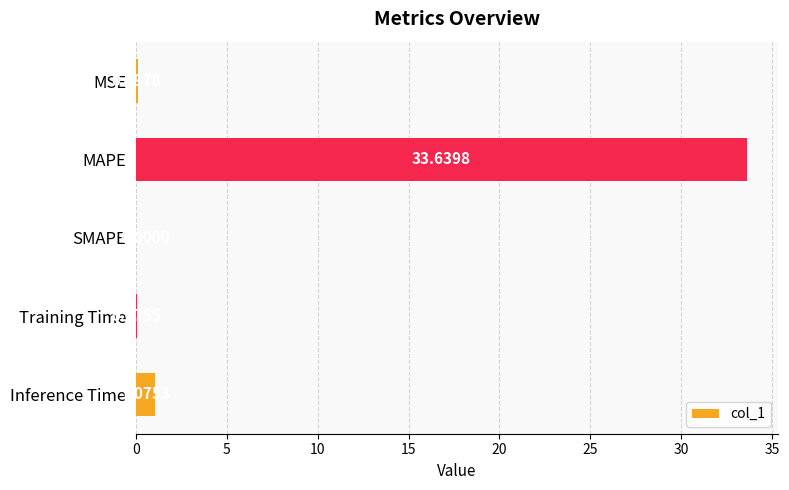

What is the sum of all values?

34.9